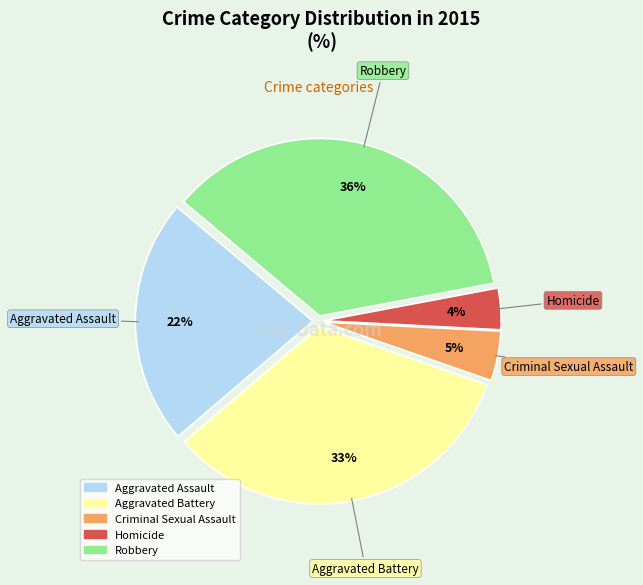

Which category has the smallest portion of the pie?

Homicide